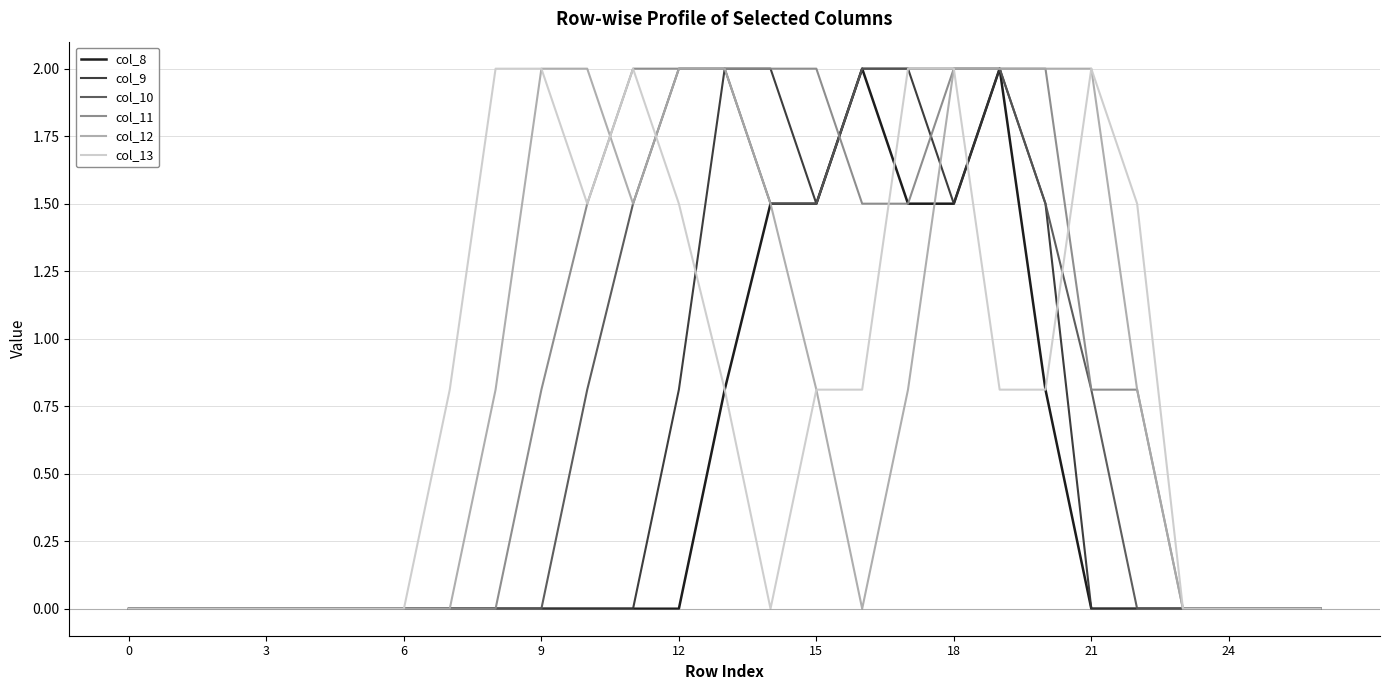

What is the highest value of the col_8 series?

2.0